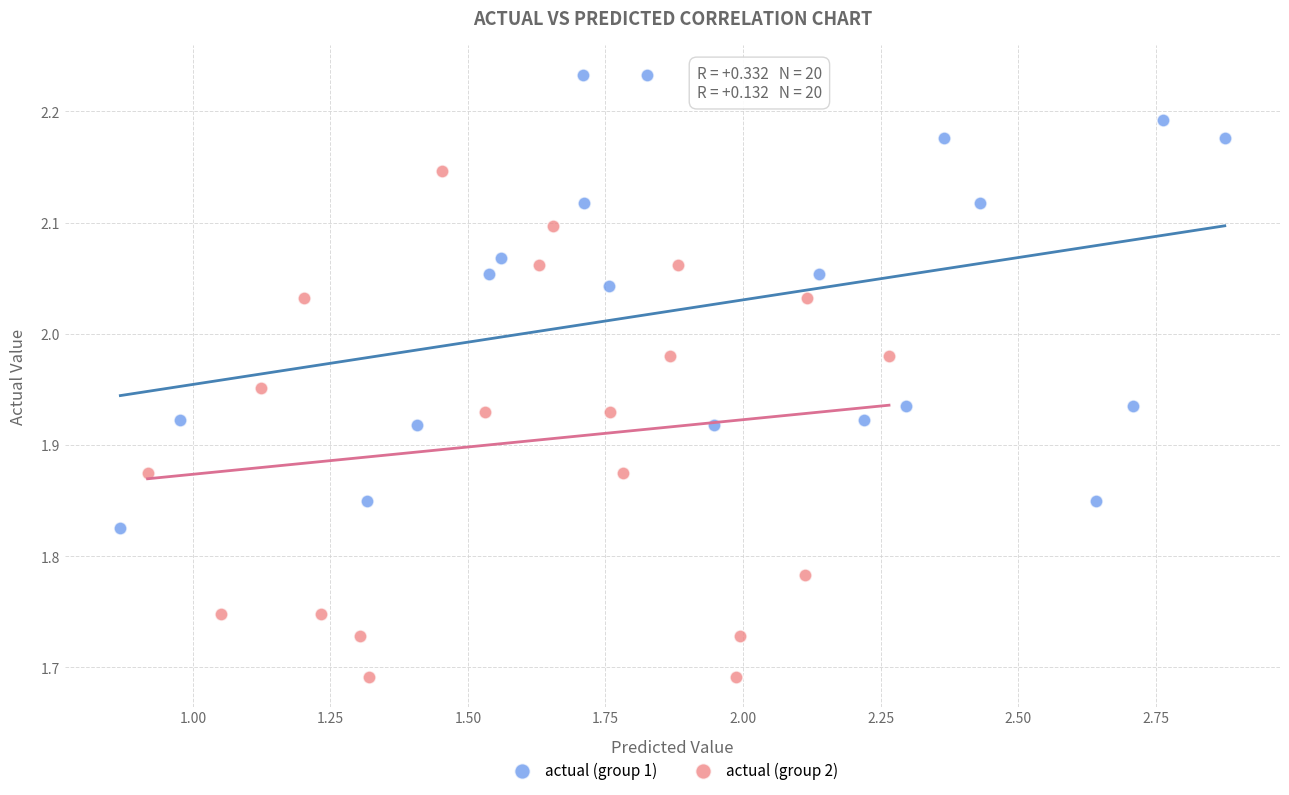

What are all the series names shown in the legend?

actual (group 1), actual (group 2)